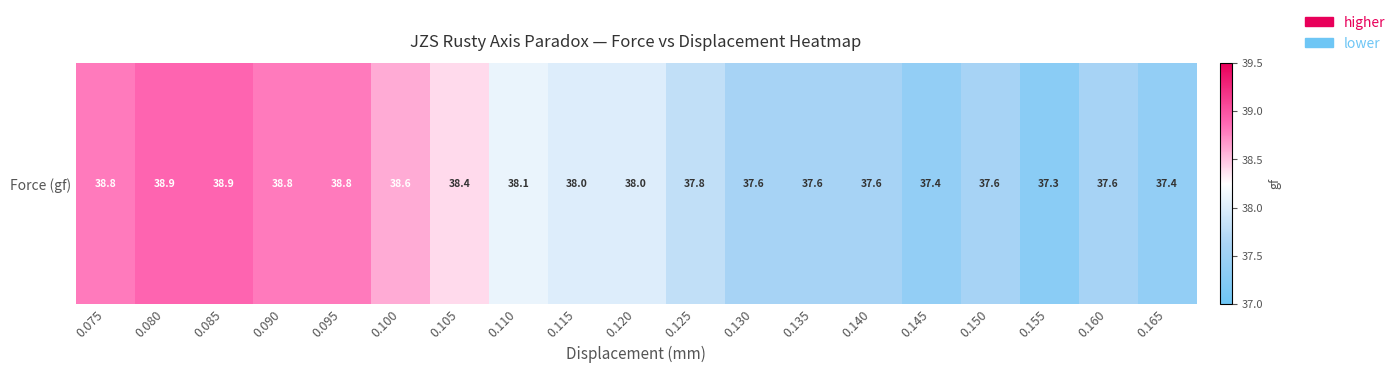

How many values are below 38?

9